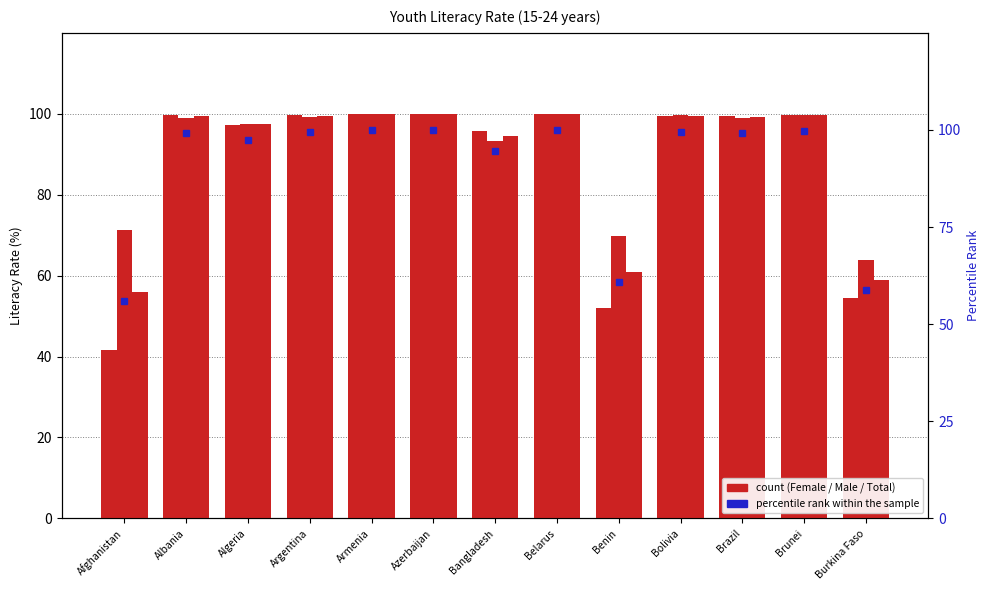

Which series has the largest total across all categories?

Male